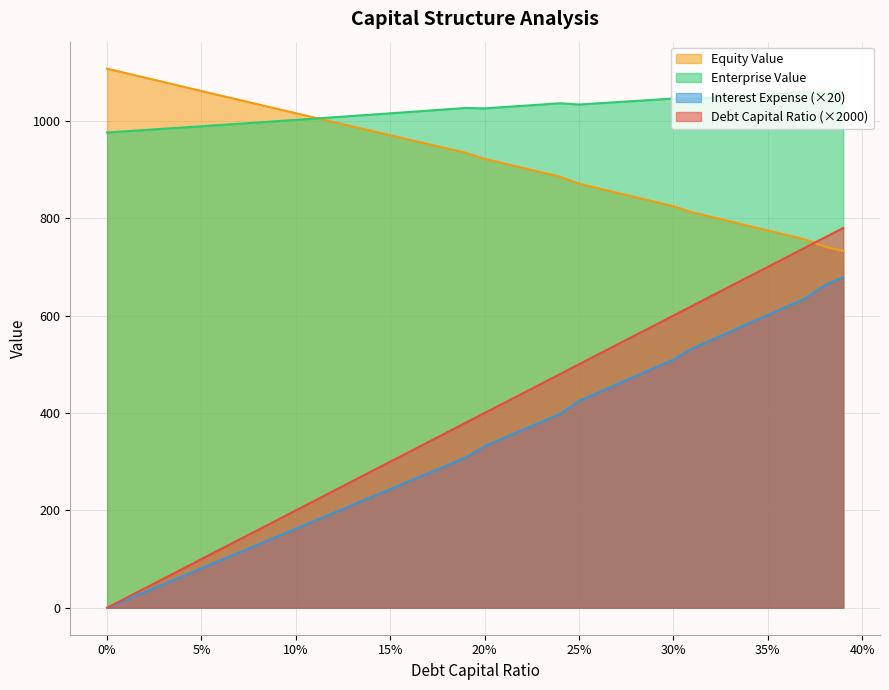

Does the chart have visible grid lines?

Yes